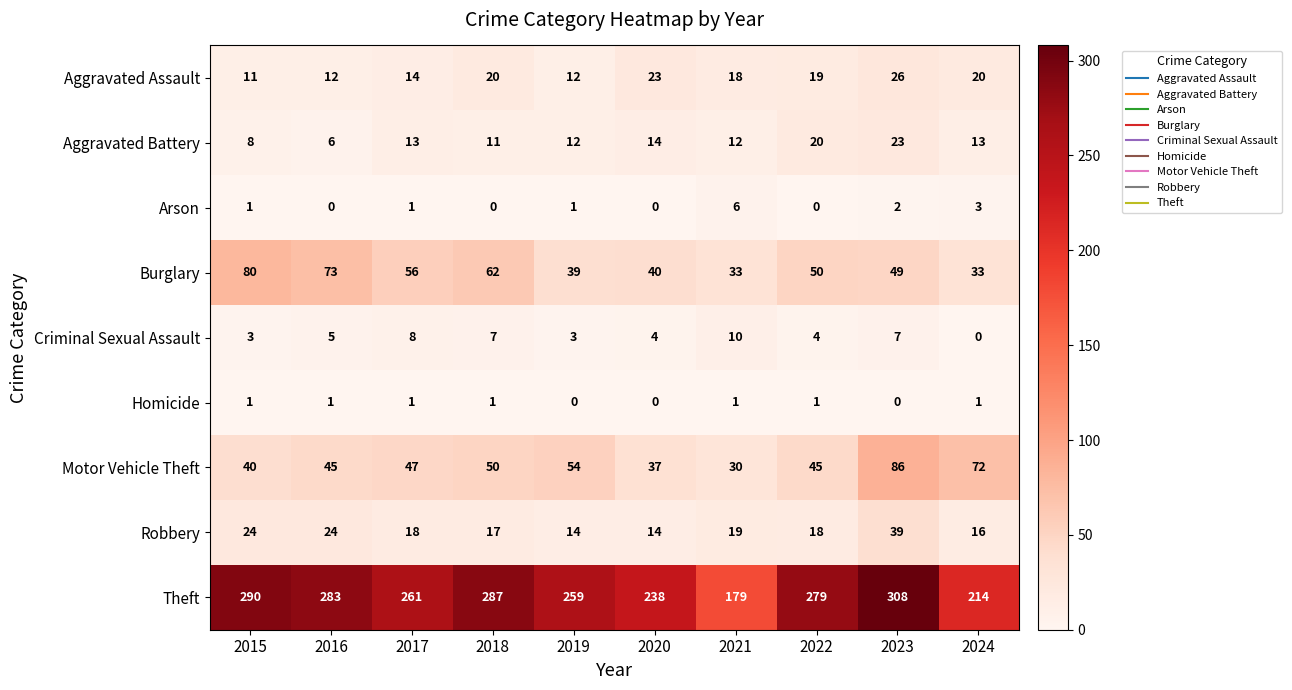

The value of Theft at 2023 is 111. True or false?

False